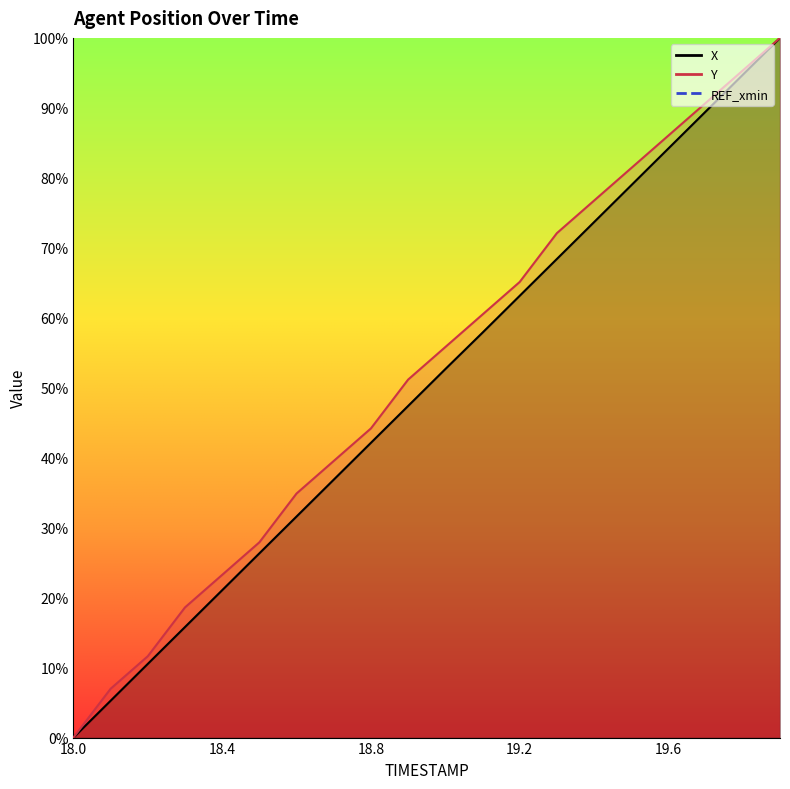

What is the difference between the maximum and minimum values in the Y series?

100.0